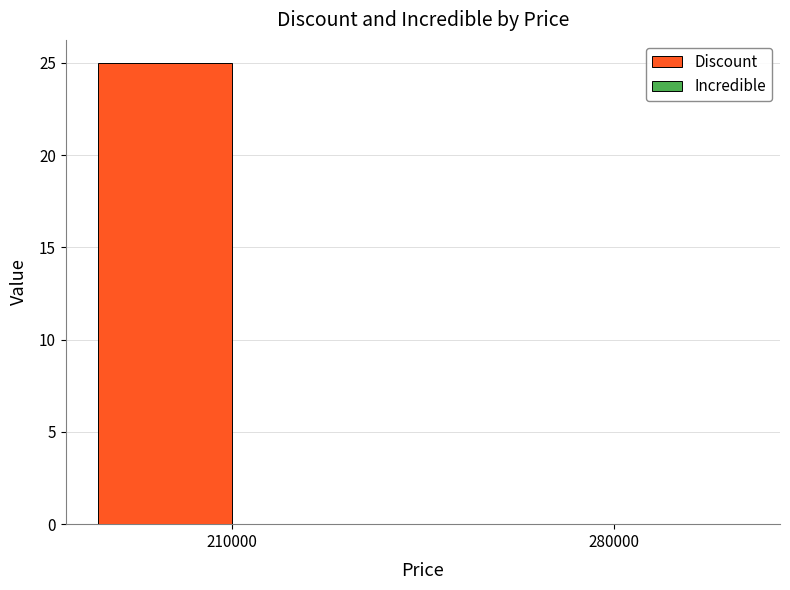

Reading left to right, extract all data points from this chart.

210000=25	280000=0